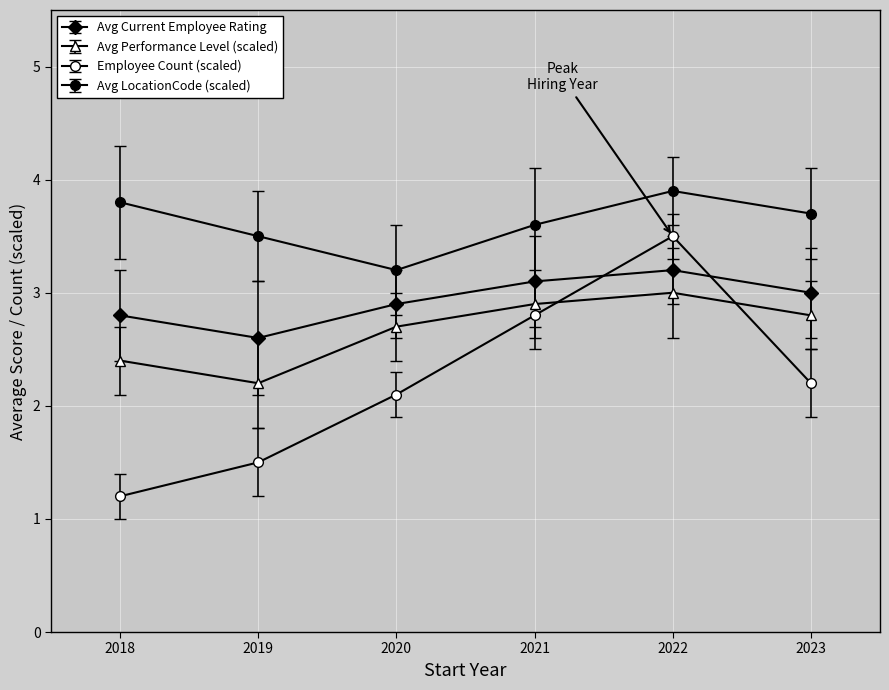

Does the chart display data point markers on the line(s)?

Yes